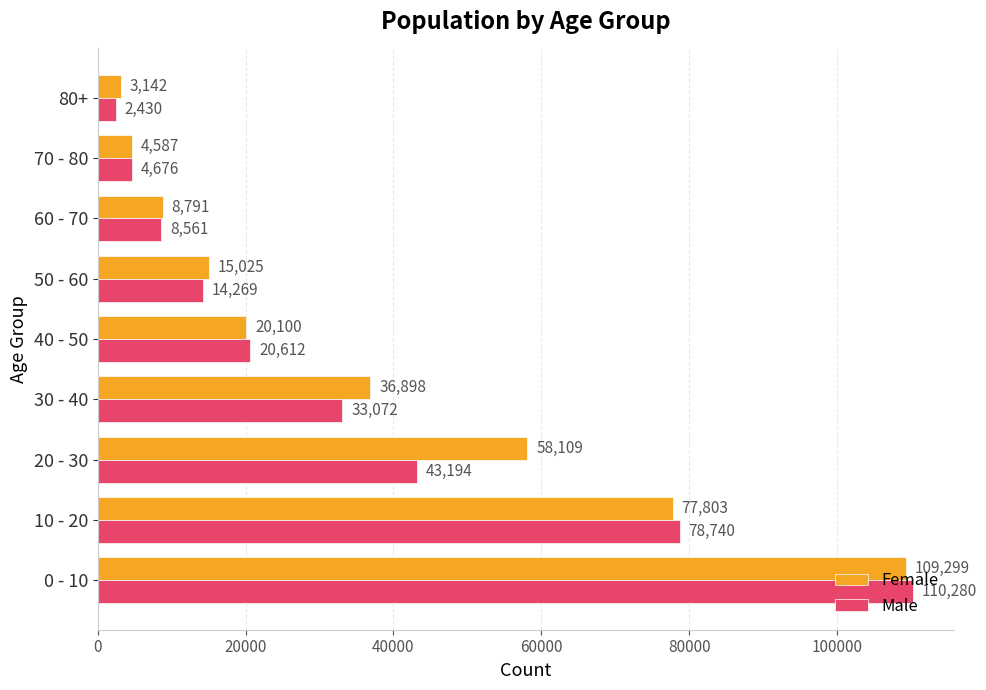

True or false: Male has a value of 112814 at 10 - 20.

False